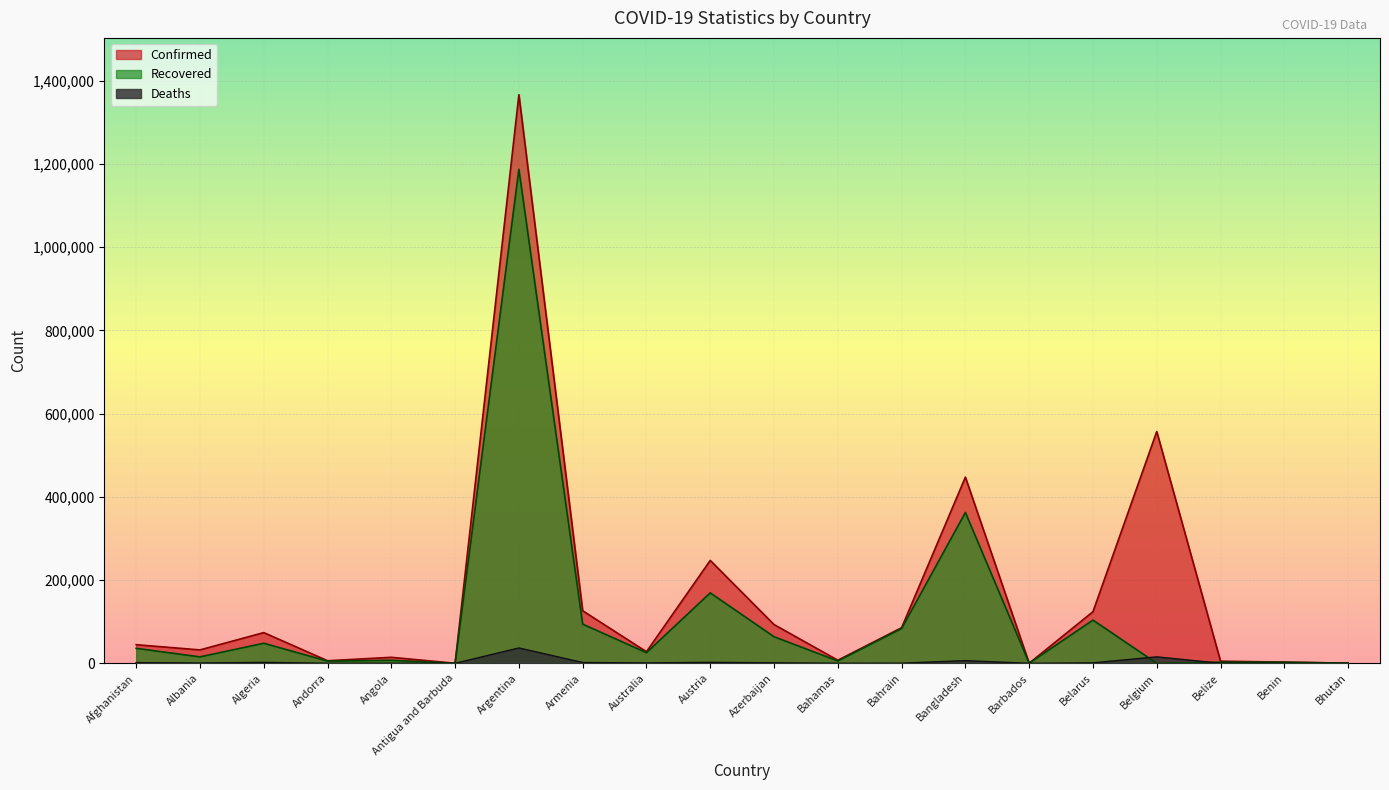

What is the difference between the Confirmed values at Argentina and Belarus?

1242183